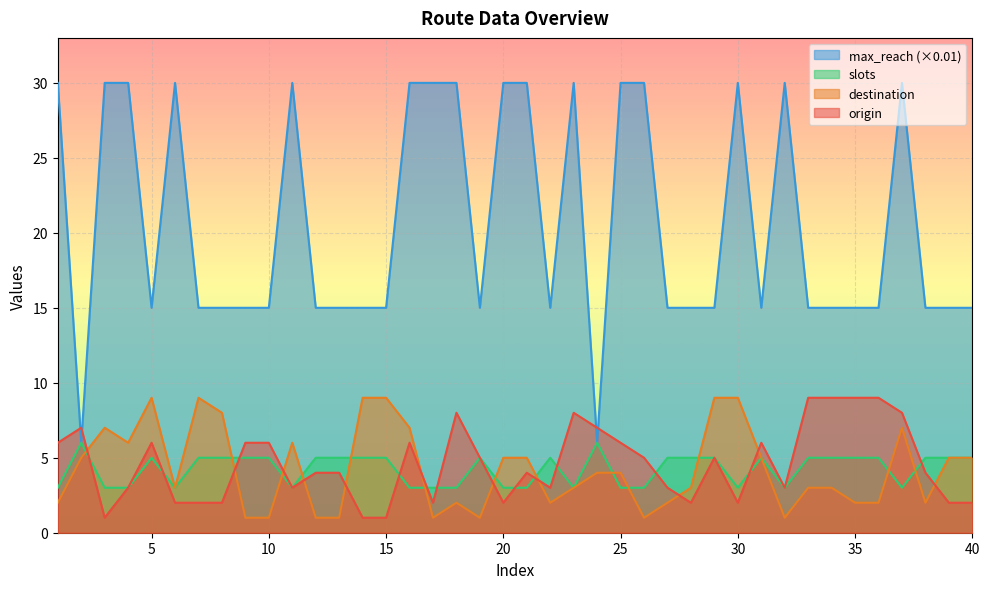

Reading left to right, transcribe all the data shown in this chart.

origin: 1=6	2=7	3=1	4=3	5=6	6=2	7=2	8=2	9=6	10=6	11=3	12=4	13=4	14=1	15=1	16=6	17=2	18=8	19=5	20=2	21=4	22=3	23=8	24=7	25=6	26=5	27=3	28=2	29=5	30=2	31=6	32=3	33=9	34=9	35=9	36=9	37=8	38=4	39=2	40=2
destination: 1=2	2=5	3=7	4=6	5=9	6=3	7=9	8=8	9=1	10=1	11=6	12=1	13=1	14=9	15=9	16=7	17=1	18=2	19=1	20=5	21=5	22=2	23=3	24=4	25=4	26=1	27=2	28=3	29=9	30=9	31=5	32=1	33=3	34=3	35=2	36=2	37=7	38=2	39=5	40=5
slots: 1=3	2=6	3=3	4=3	5=5	6=3	7=5	8=5	9=5	10=5	11=3	12=5	13=5	14=5	15=5	16=3	17=3	18=3	19=5	20=3	21=3	22=5	23=3	24=6	25=3	26=3	27=5	28=5	29=5	30=3	31=5	32=3	33=5	34=5	35=5	36=5	37=3	38=5	39=5	40=5
max_reach: 1=30	2=6	3=30	4=30	5=15	6=30	7=15	8=15	9=15	10=15	11=30	12=15	13=15	14=15	15=15	16=30	17=30	18=30	19=15	20=30	21=30	22=15	23=30	24=6	25=30	26=30	27=15	28=15	29=15	30=30	31=15	32=30	33=15	34=15	35=15	36=15	37=30	38=15	39=15	40=15